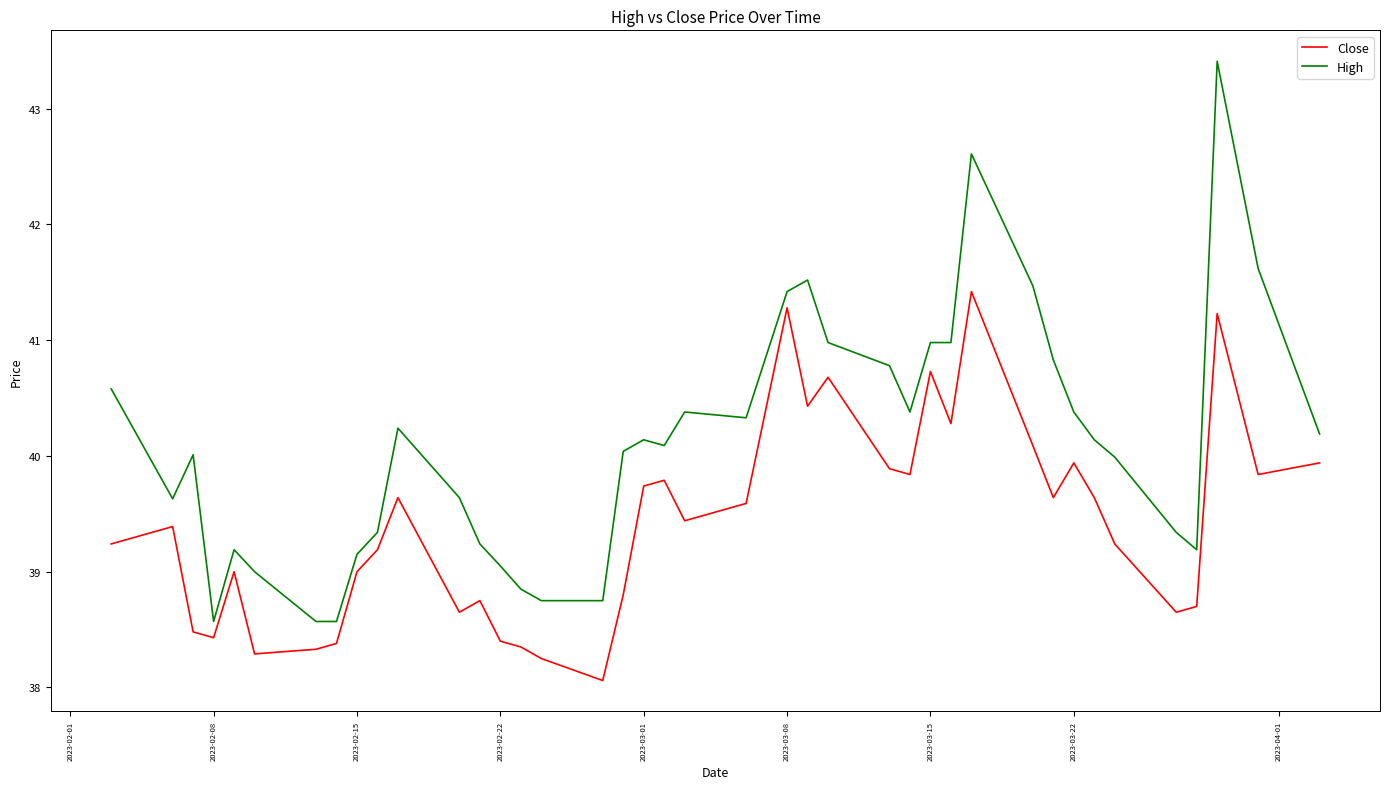

Count the number of data series in this chart.

2